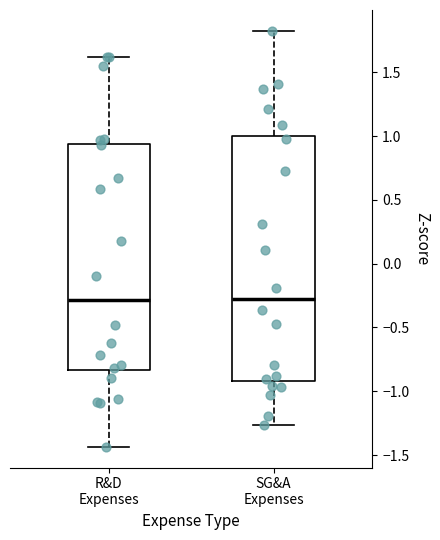

Reading left to right, transcribe this box plot: for each box, give where its median line is, the range the box spans, and where its two whiskers end, as read against the y-axis. The values are not printed on the chart, so give them approximately, as read against the axis.

R&D Expenses: median -0.30, box -0.85 to 0.95, whiskers -1.45 to 1.60
SG&A Expenses: median -0.30, box -0.90 to 1.00, whiskers -1.25 to 1.80